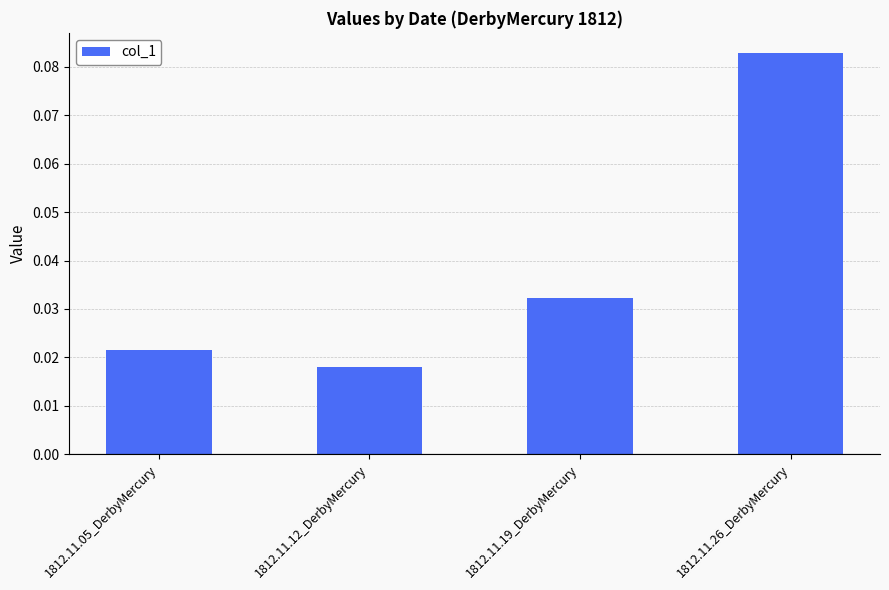

What is the label of the 2nd bar from the right?

1812.11.19_DerbyMercury